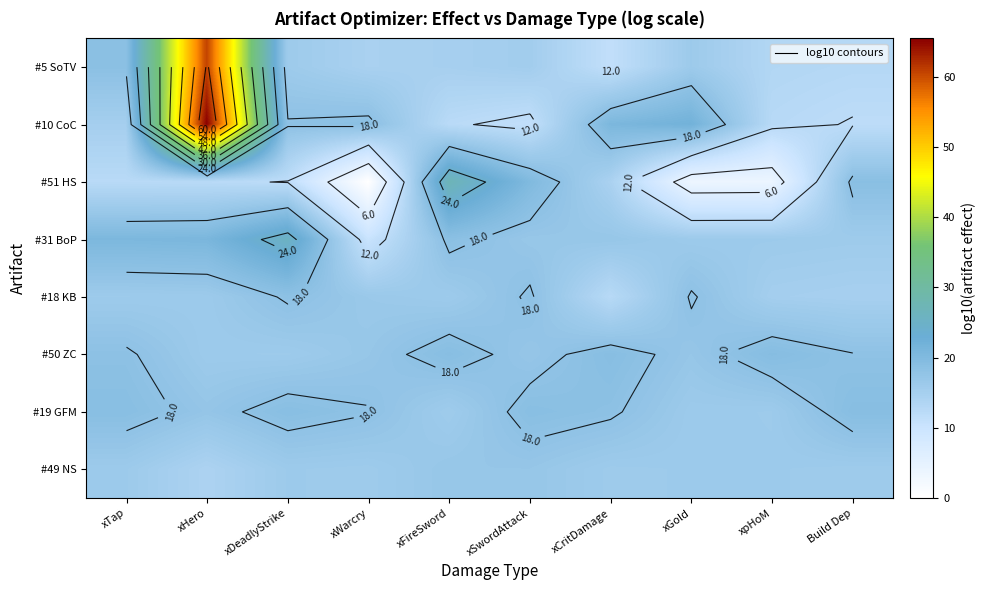

At how many categories does at least one series exceed 63?

1